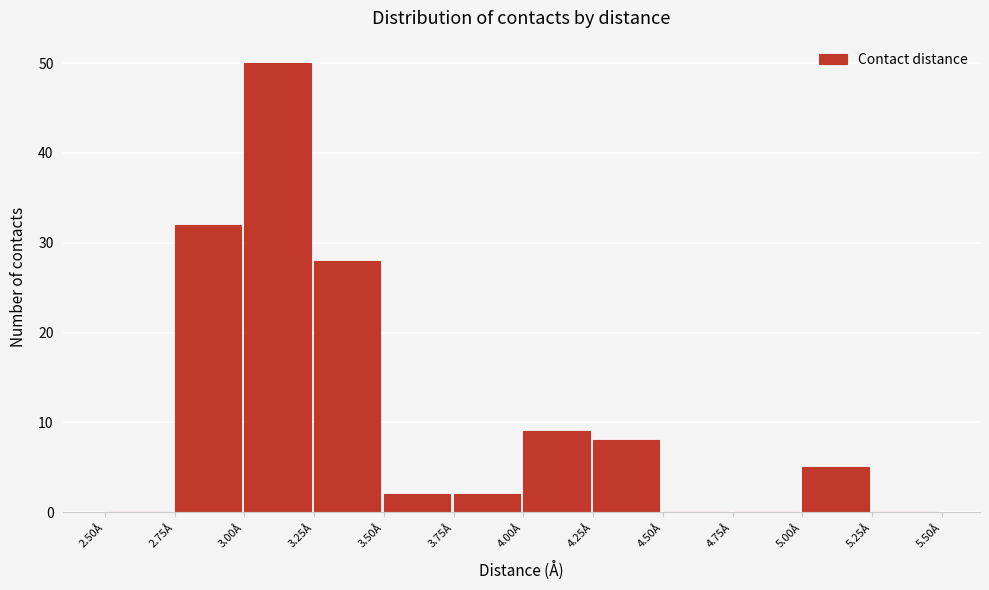

Reading left to right, transcribe this chart: for each bar, give the range it covers on the x-axis and its height. The values are not printed on the chart, so give them approximately, as read against the axis.

2.50 to 2.75: 0
2.75 to 3.00: 32
3.00 to 3.25: 50
3.25 to 3.50: 28
3.50 to 3.75: 2
3.75 to 4.00: 2
4.00 to 4.25: 9
4.25 to 4.50: 8
4.50 to 4.75: 0
4.75 to 5.00: 0
5.00 to 5.25: 5
5.25 to 5.50: 0